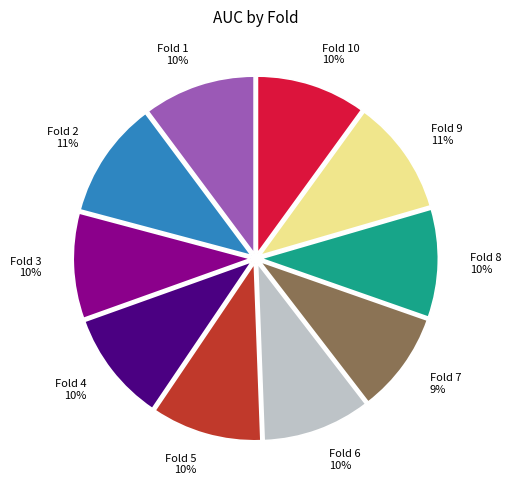

Is Fold 4 the majority of the pie?

No